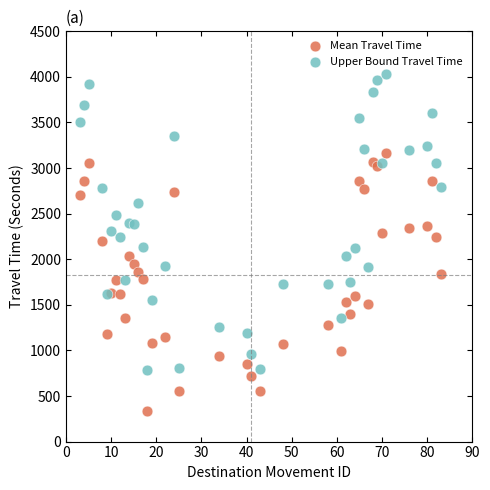

Which series reaches the minimum Y coordinate?

Mean Travel Time